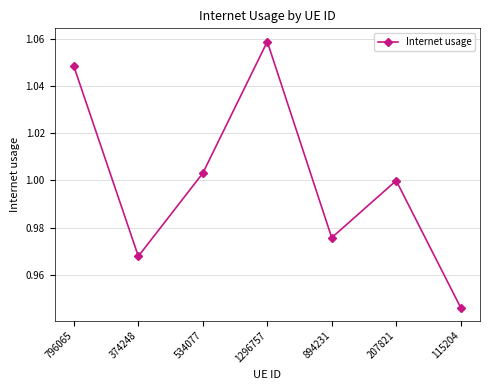

What is the change in value from 1296757 to 894231?

-0.1